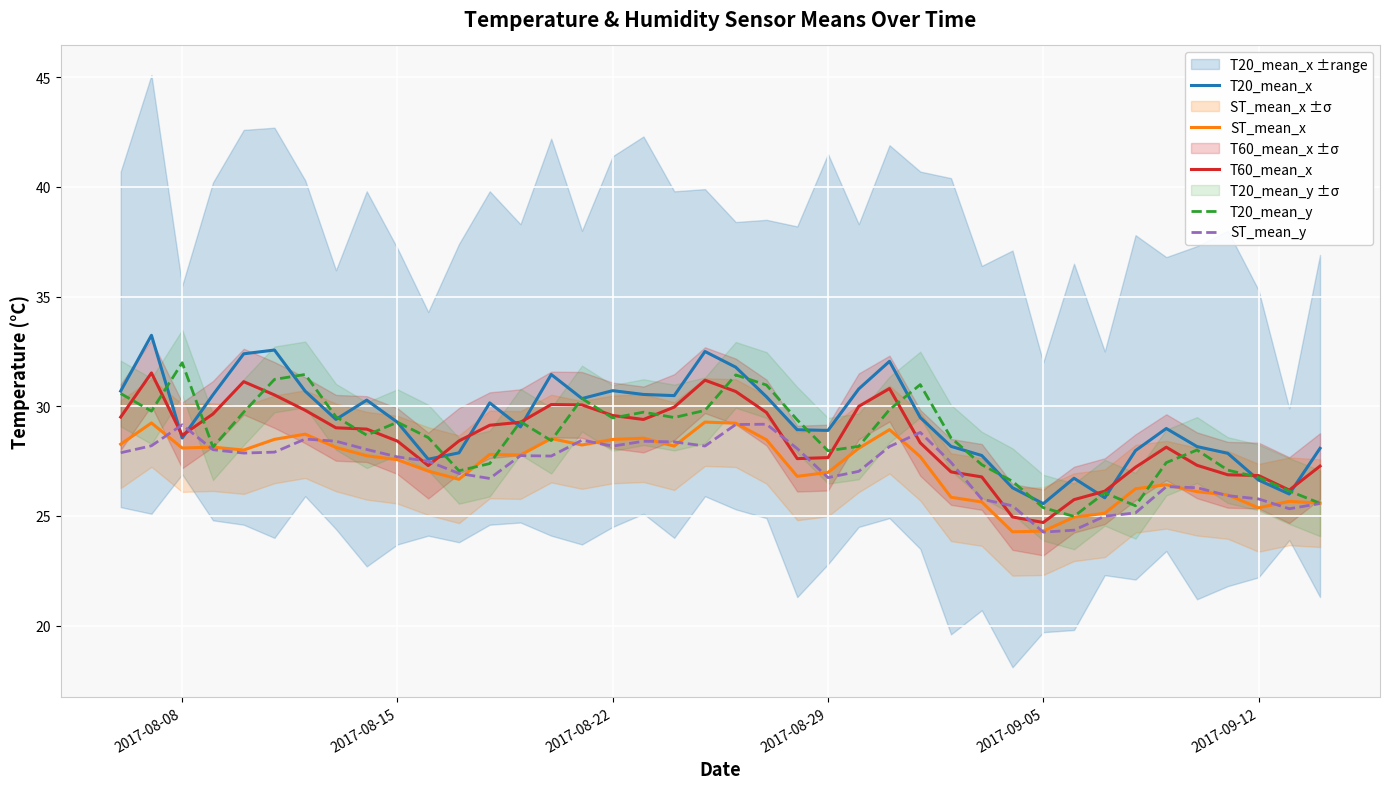

How many intersections are there between T20_mean_x and T60_mean_x?

10